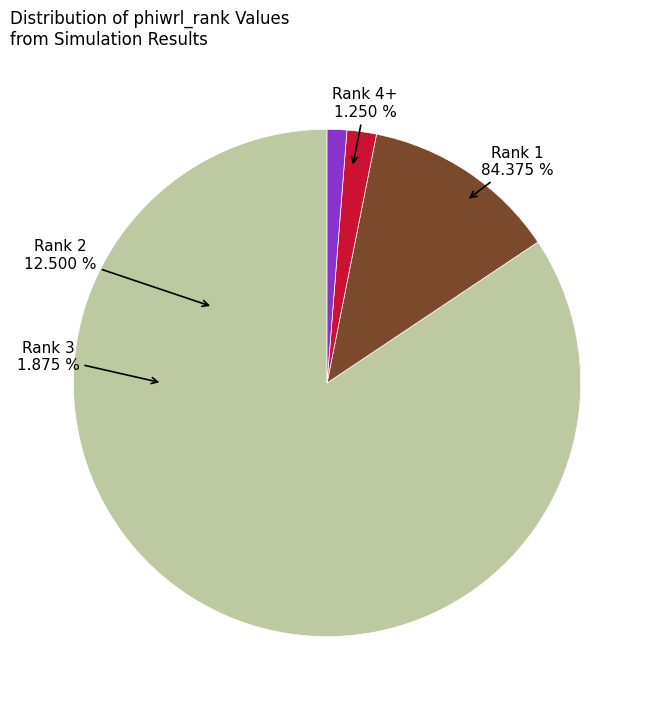

Is it true that 5 is 2% of the pie?

True